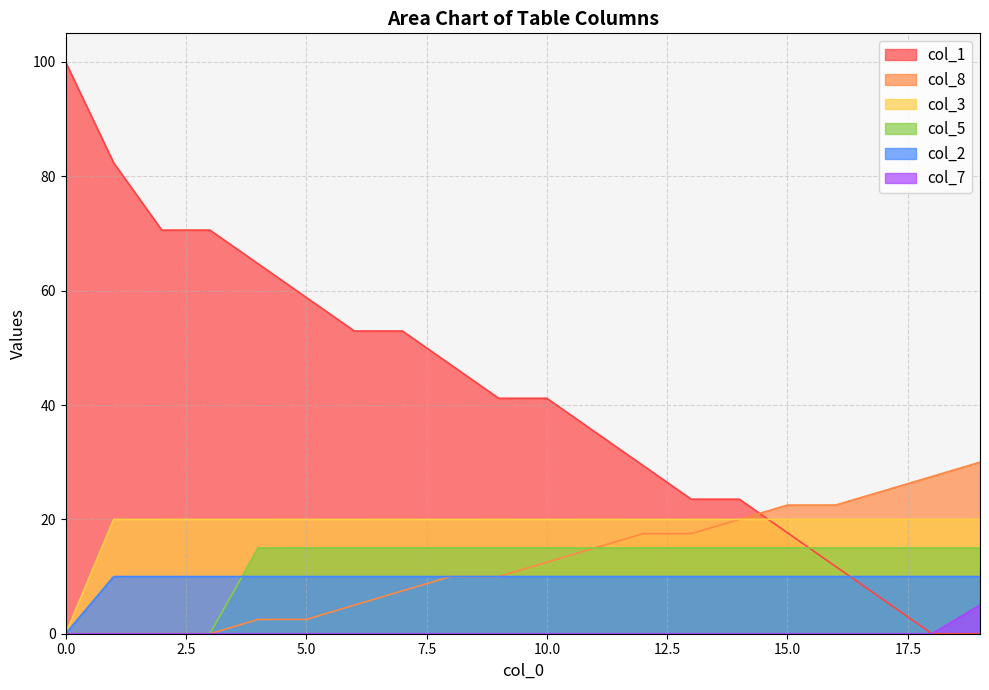

How many lines are shown in the chart?

6